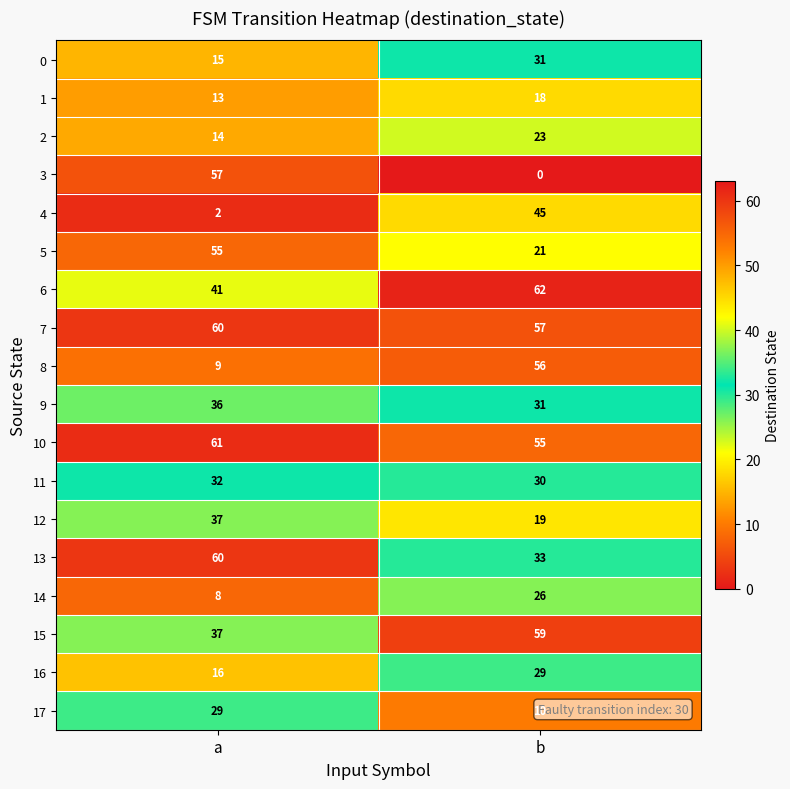

Which series has the widest spread of values?

3